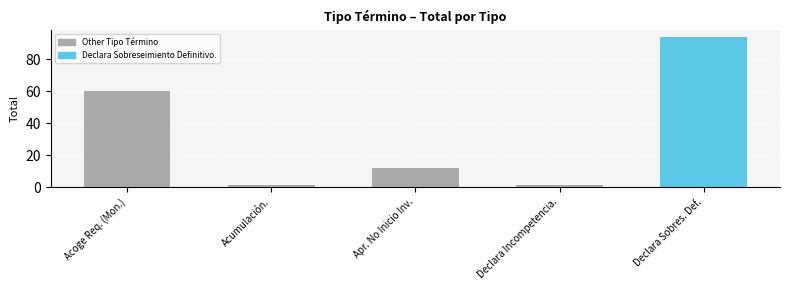

The chart shows a value of 60 at Acoge Req. (Mon.). True or false?

True